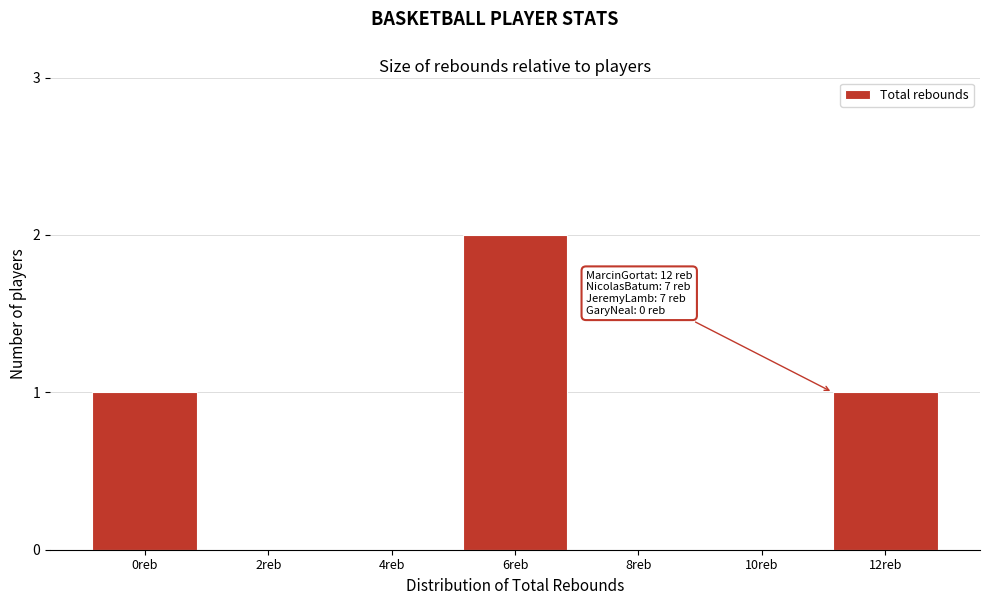

Reading left to right, what are all the values shown in this chart?

0reb=1	2reb=0	4reb=0	6reb=2	8reb=0	10reb=0	12reb=1